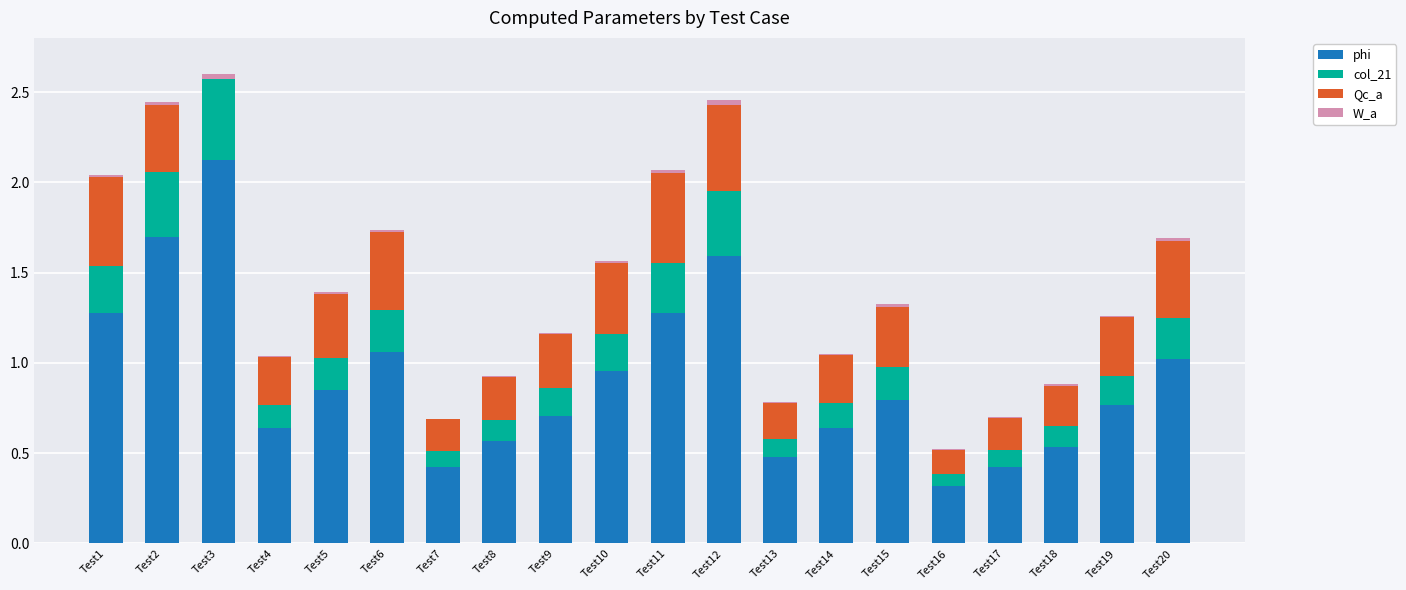

What is the sum of all phi values?

18.2